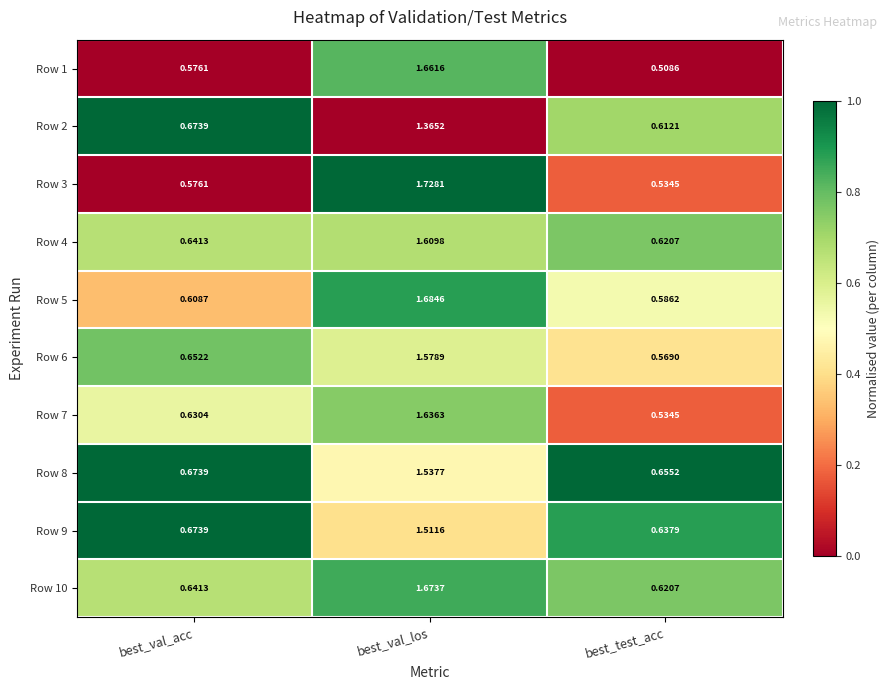

Rank the categories by Row 2 value from lowest to highest.

best_test_acc, best_val_acc, best_val_los